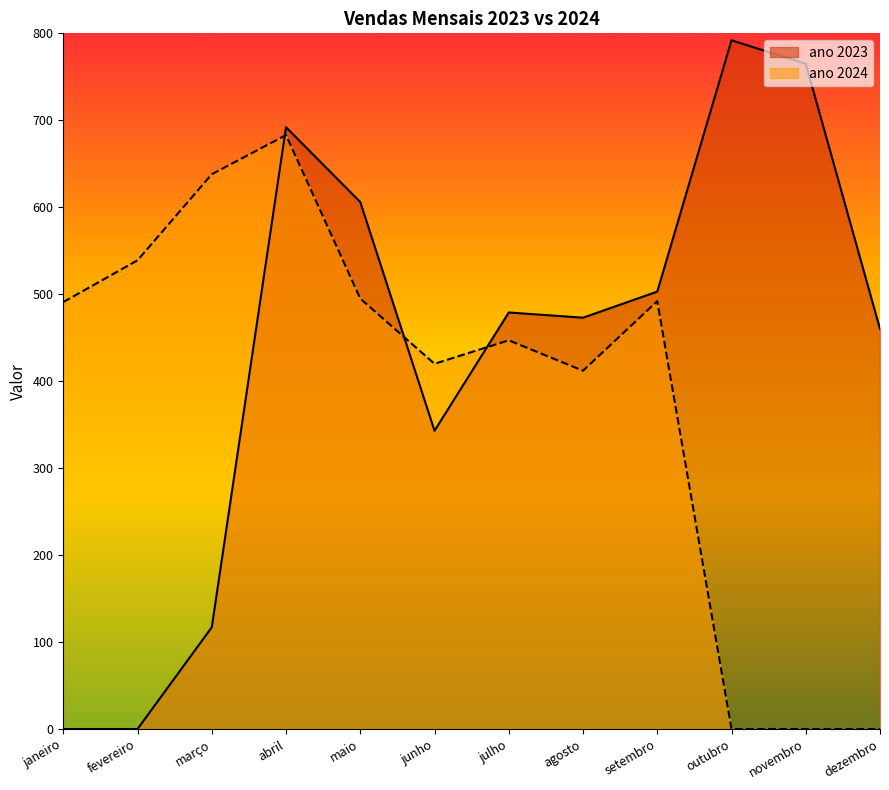

At which label is ano 2023 closest to 396?

junho